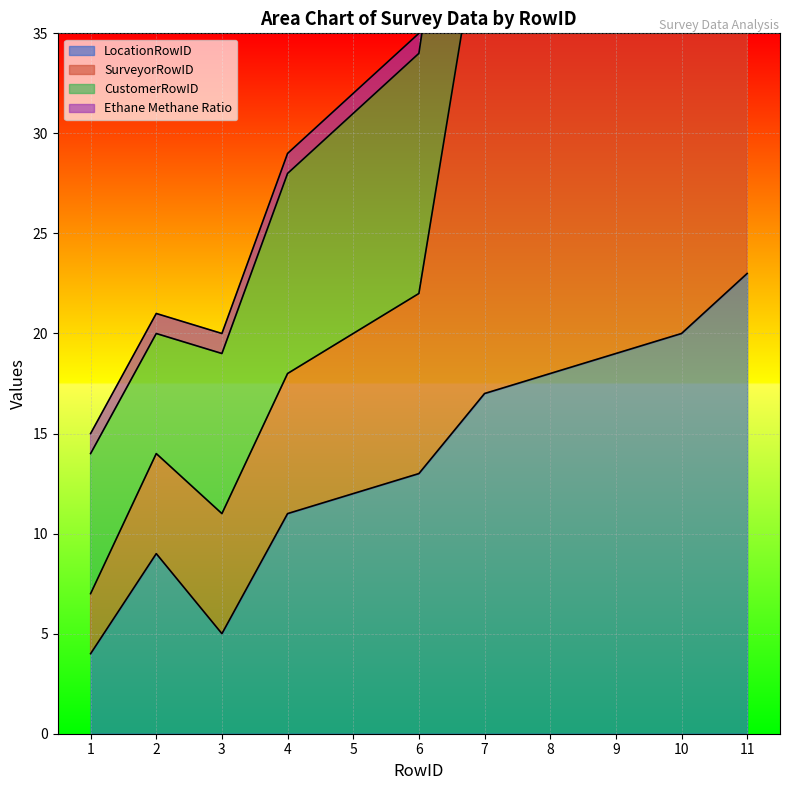

What is the spread (max minus min) of values at 11?

29